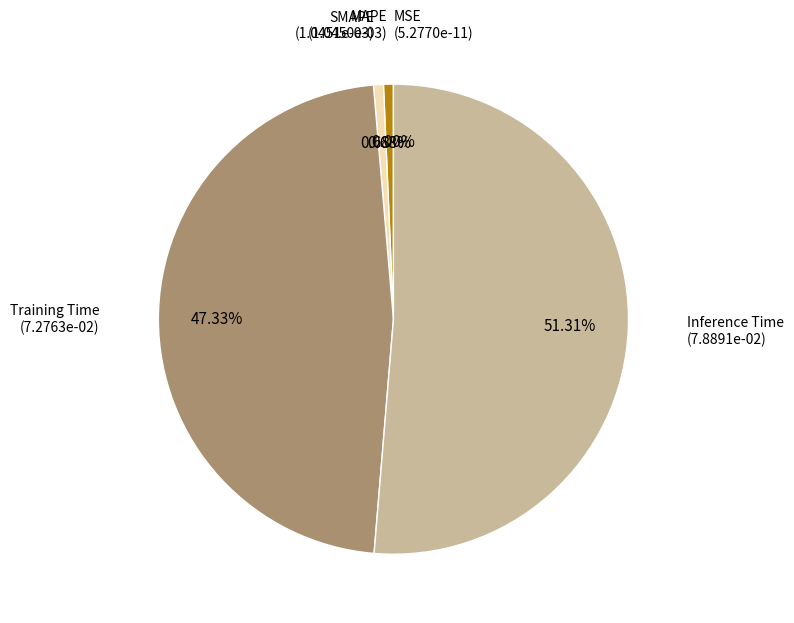

What portion of the pie excludes MAPE?

99.3%